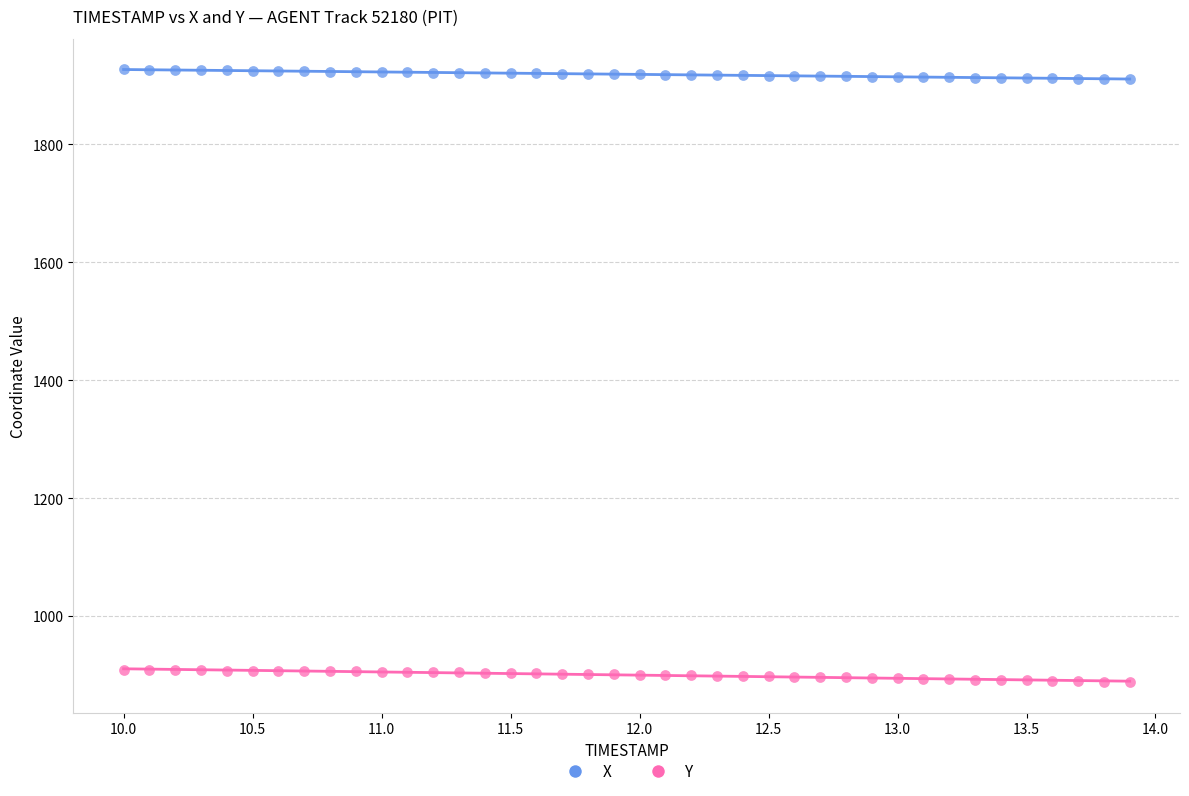

Which series reaches the maximum Y coordinate?

X